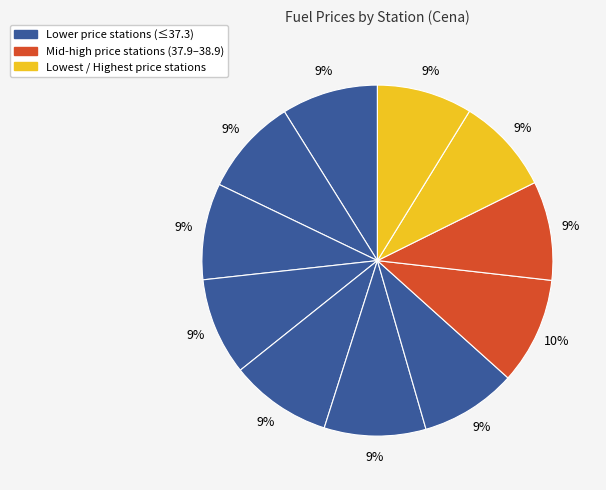

Count the number of slices in the pie.

11